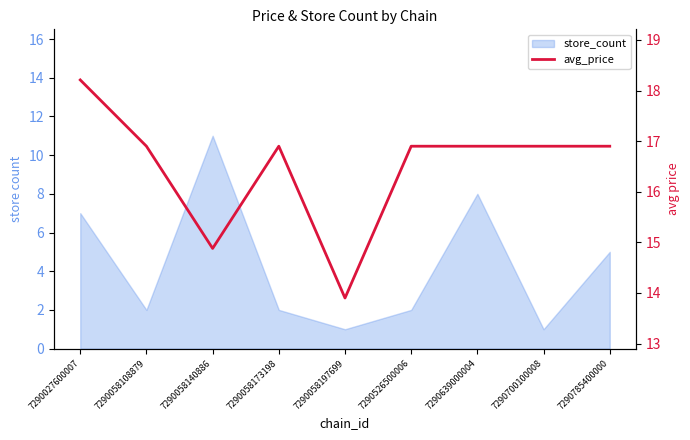

How many lines are shown in the chart?

1